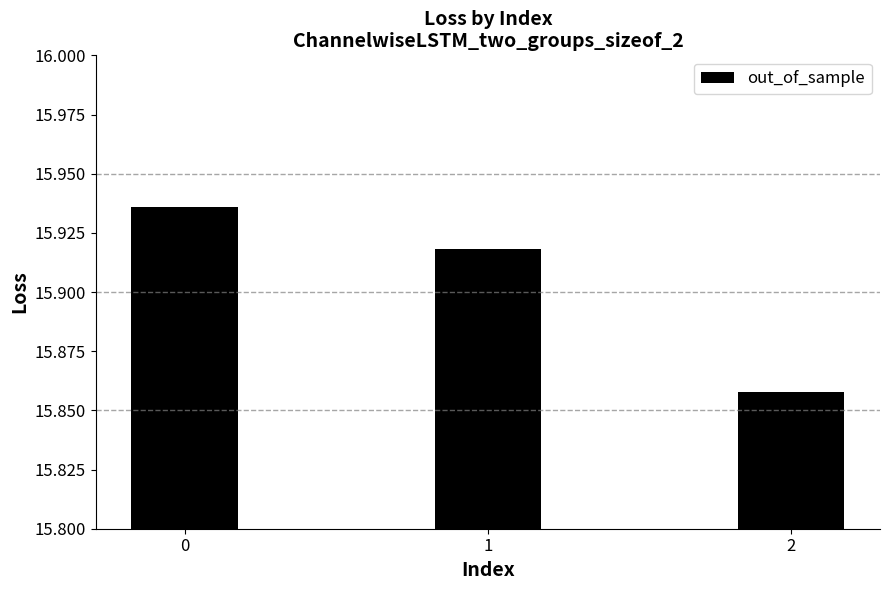

What is the ratio of the value at 1 to the value at 0?

1.0